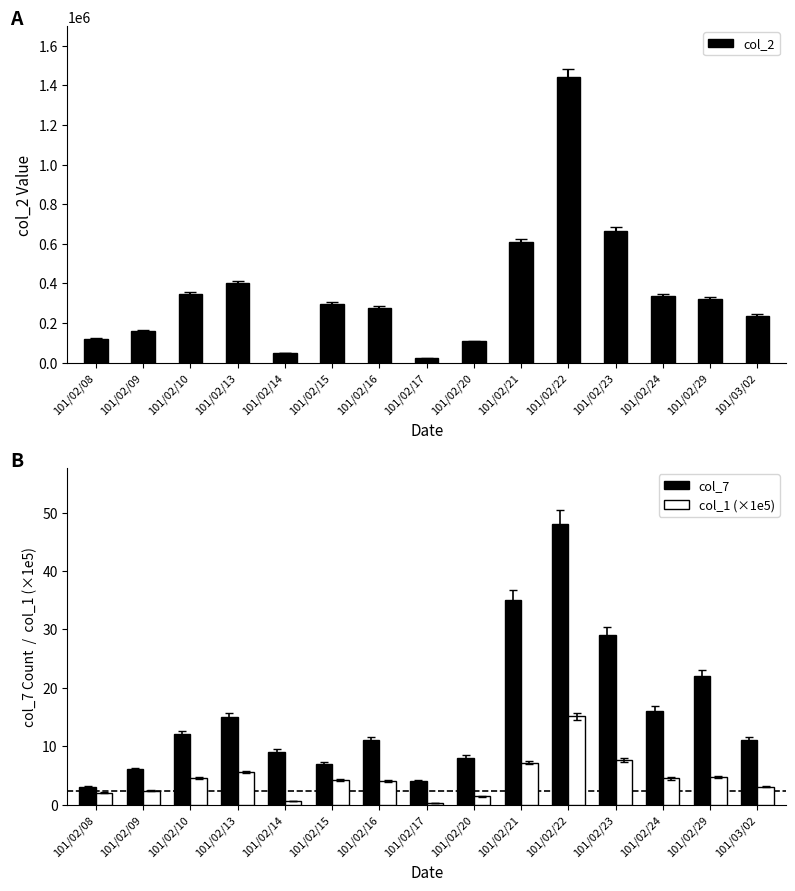

What are all the series names shown in the legend?

col_2, col_7, col_1 (×1e5)